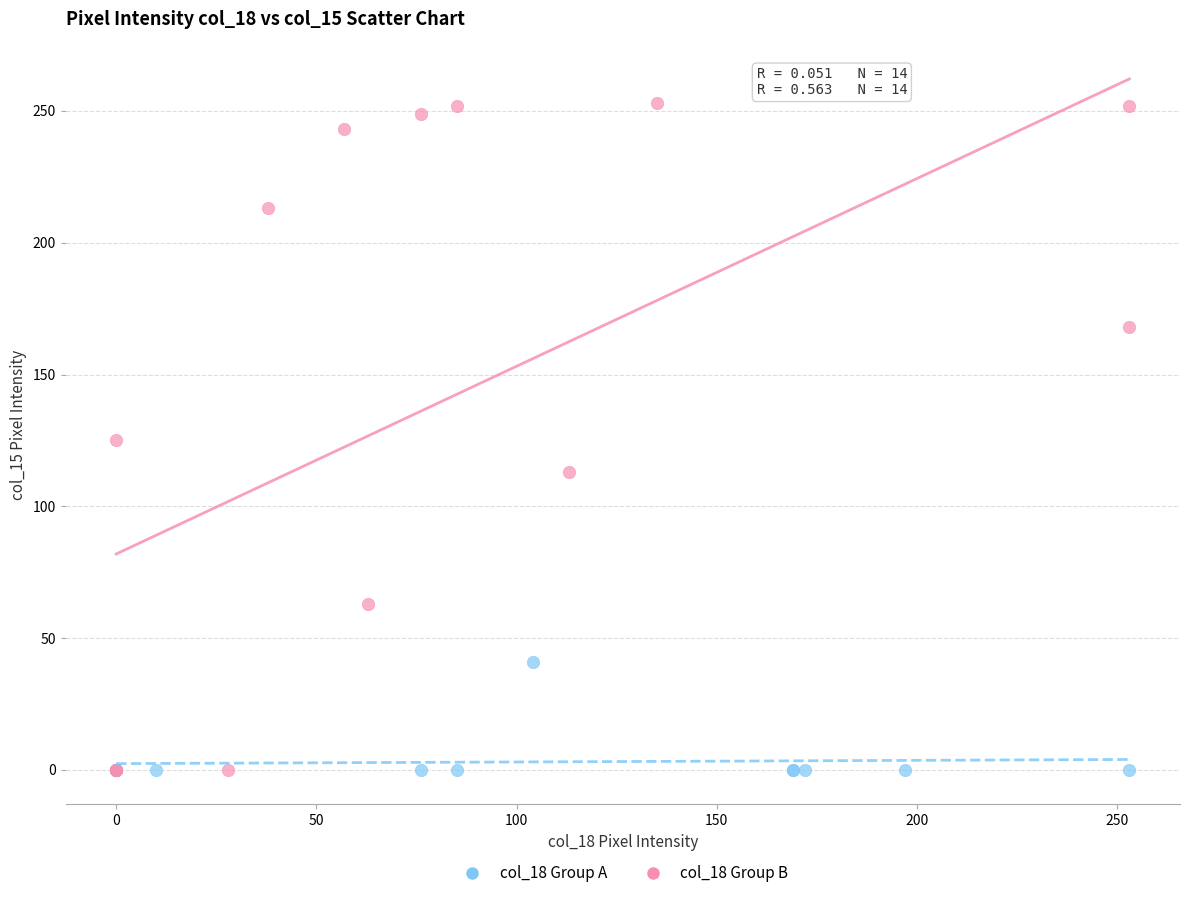

Which series has the widest spread of Y values?

col_18 Group B